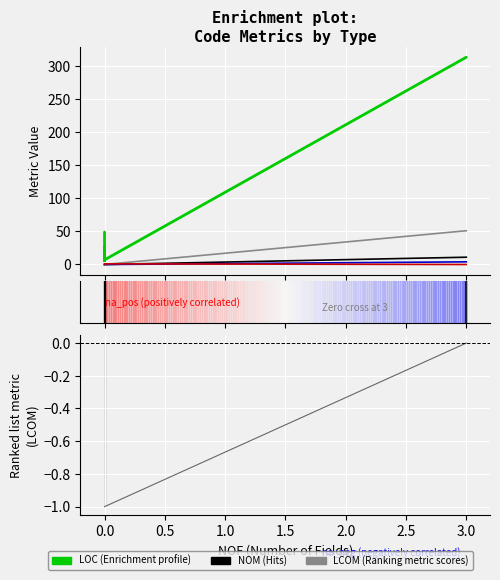

Which has a higher value, 0.0 or 3.0?

3.0